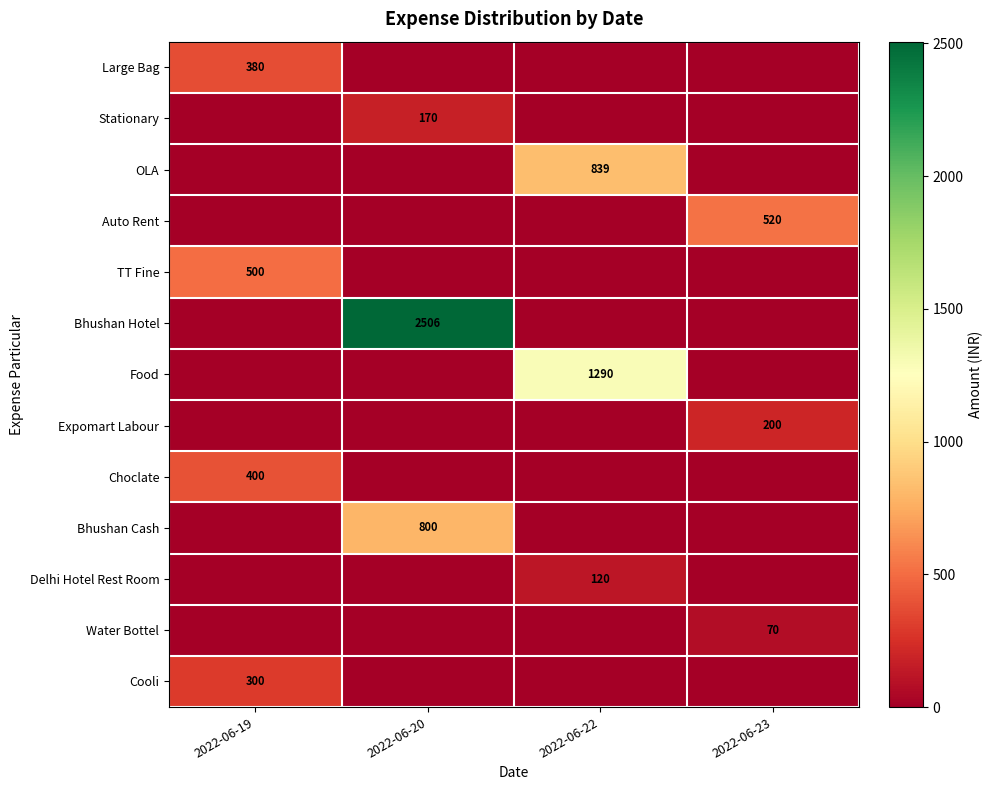

What is the total value across all series at 2022-06-20?

3476